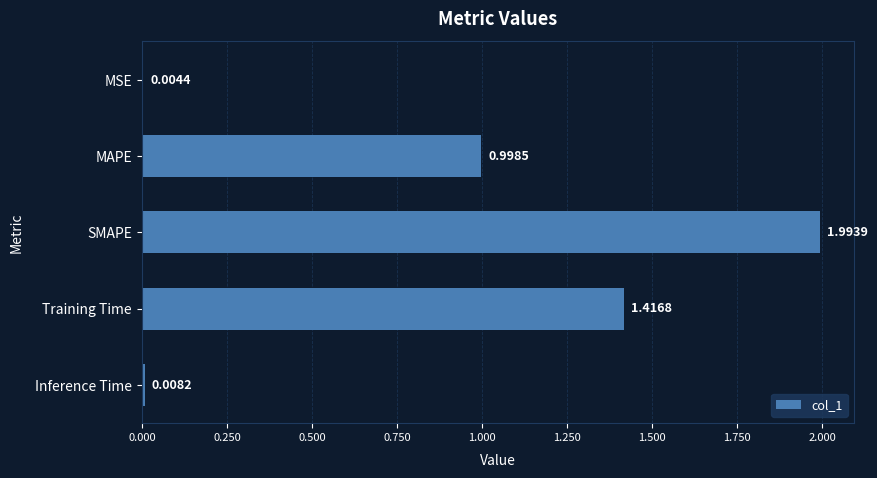

Count the number of data series in this chart.

1